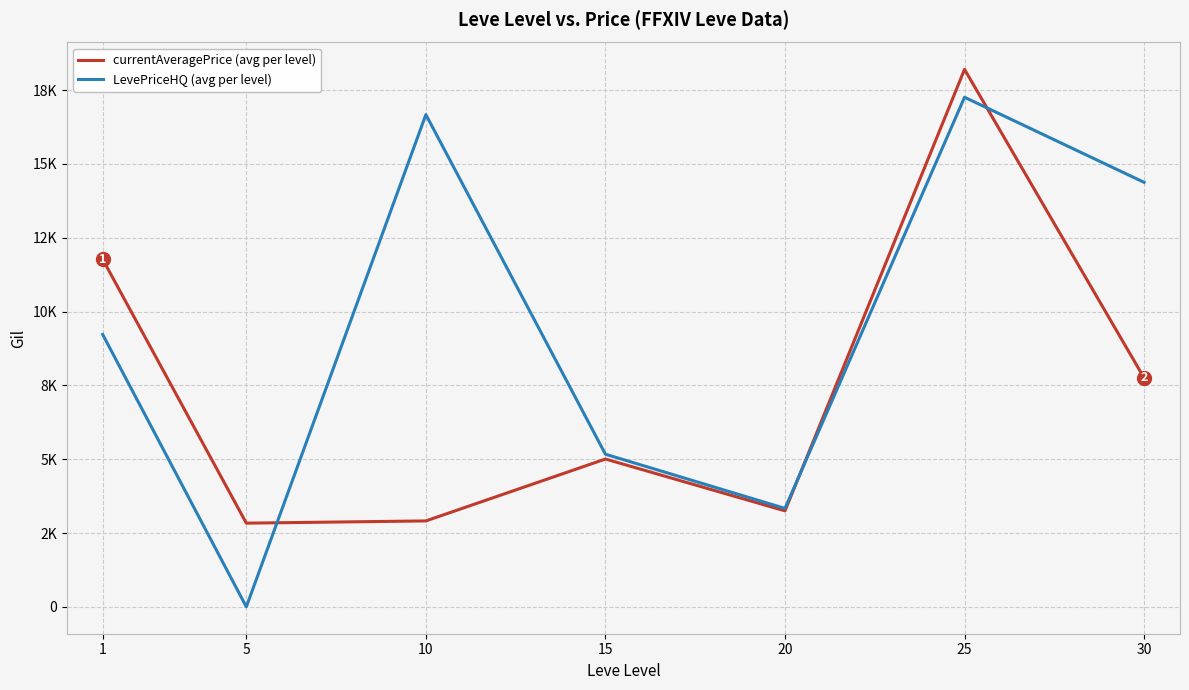

What are all the series names shown in the legend?

currentAveragePrice (avg per level), LevePriceHQ (avg per level)